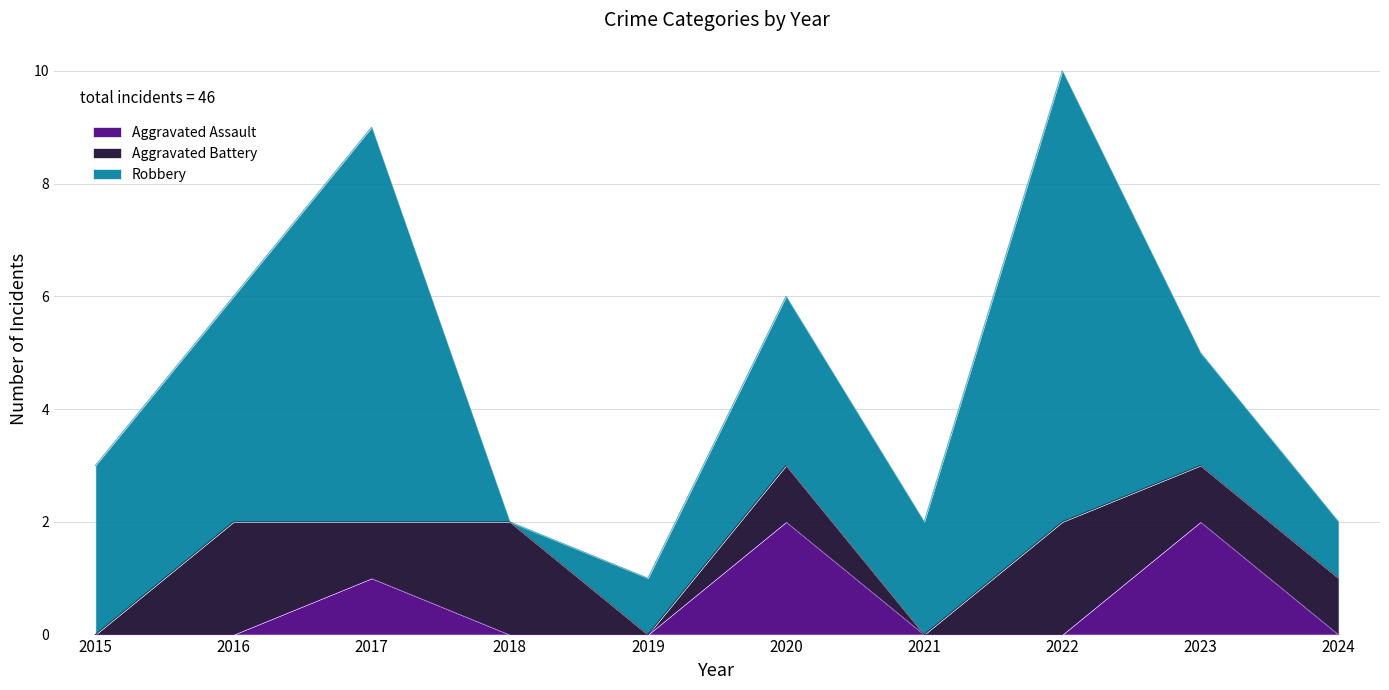

Which category has the lowest value across all series?

2015